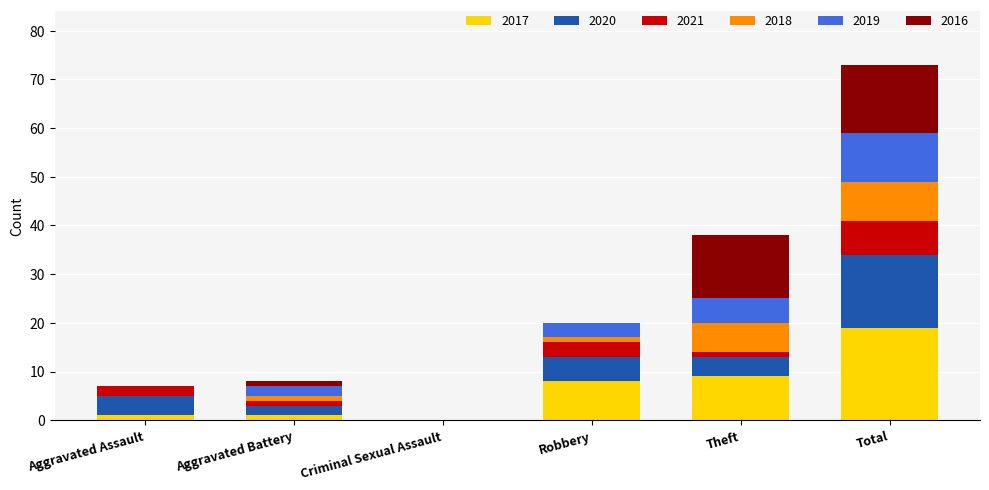

True or false: 2017 has a value of -7 at Criminal Sexual Assault.

False